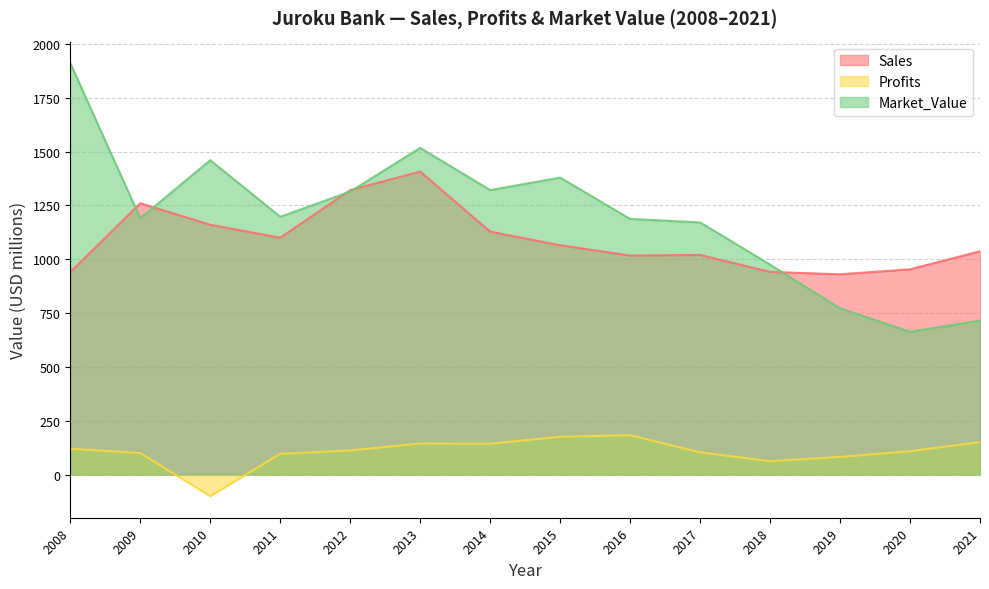

How many interior local peaks does the Market_Value series have?

3